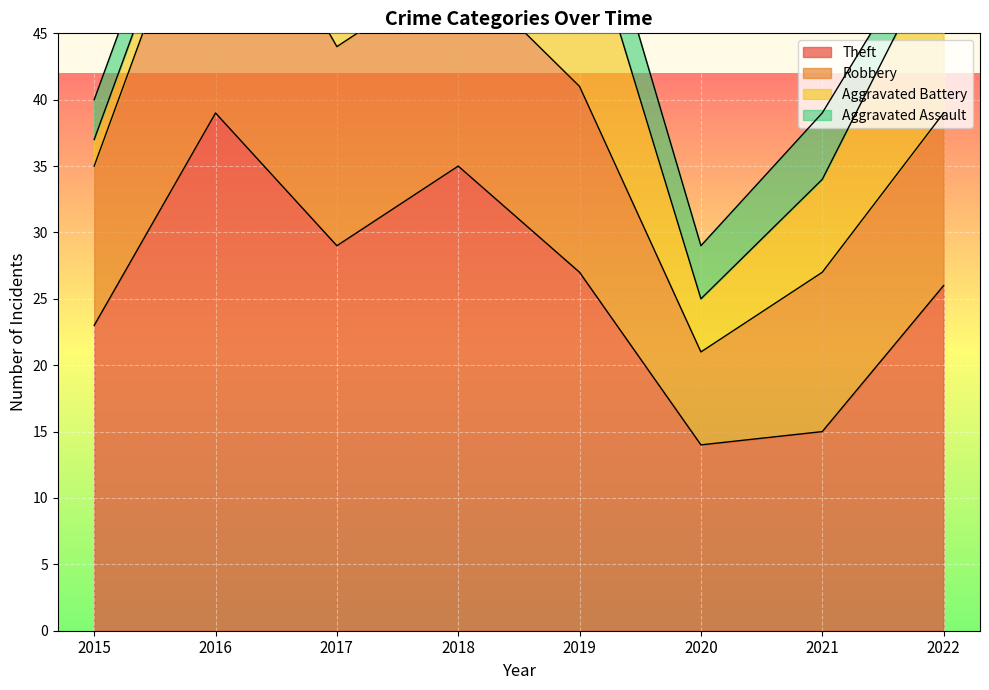

What is the average value of the Aggravated Assault series?

4